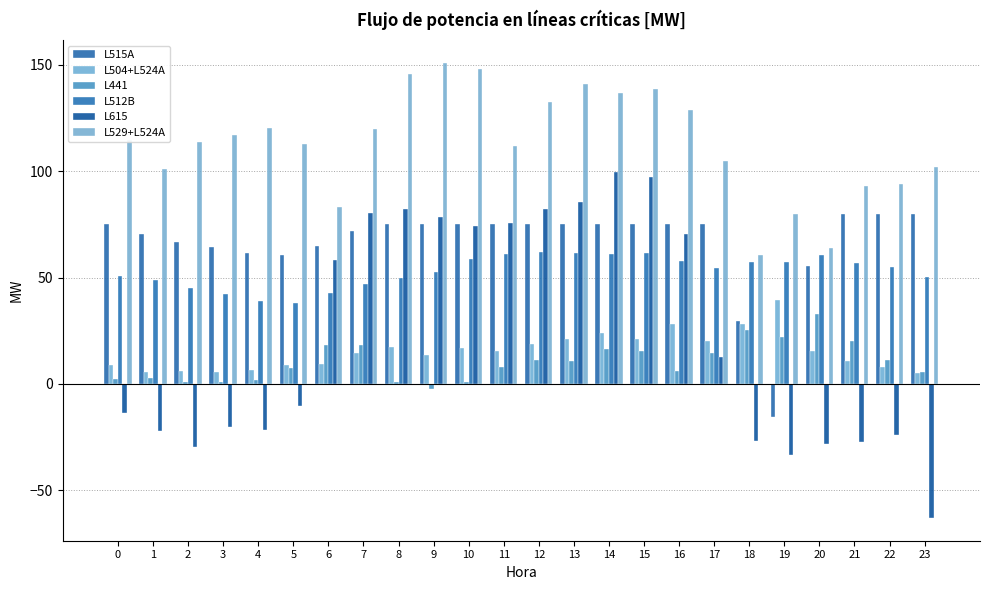

Which series has the largest total across all categories?

L529+L524A